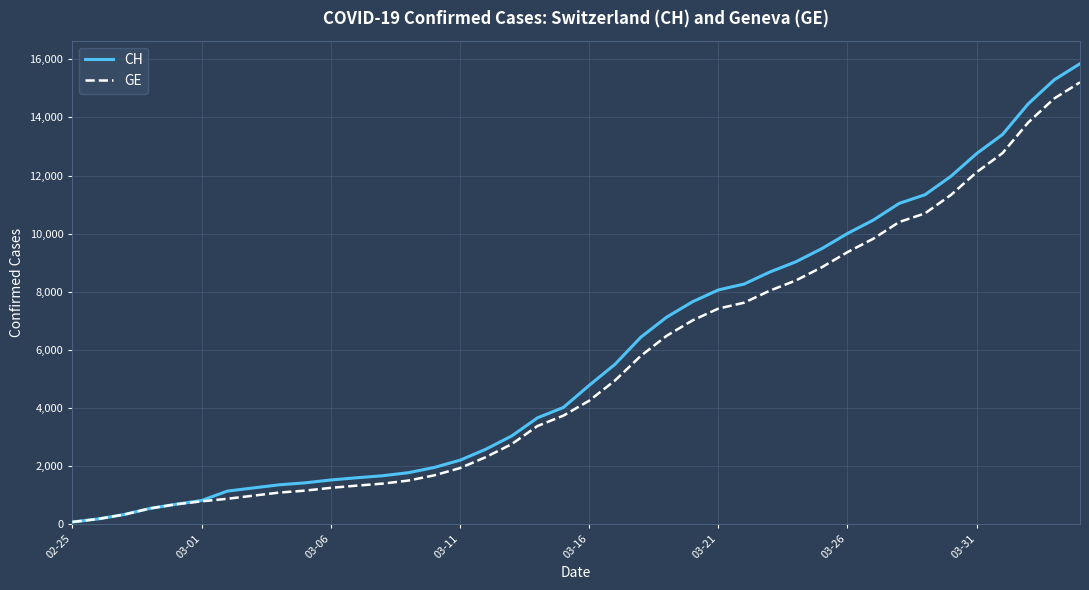

How many lines are shown in the chart?

2